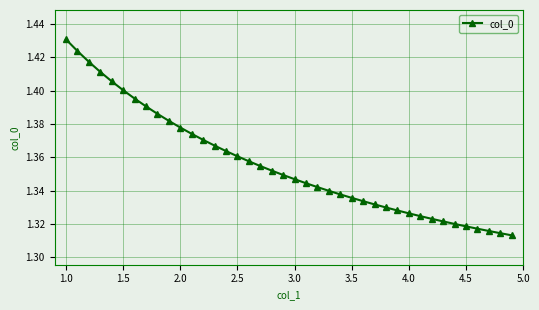

How many values are between 1 and 2?

40